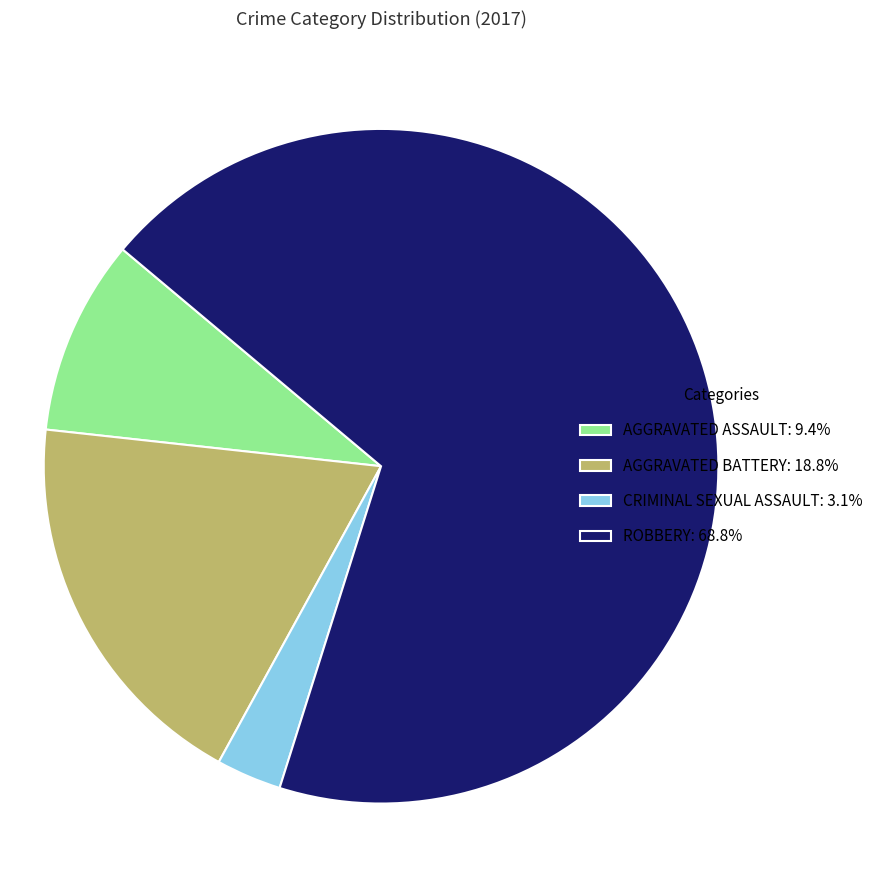

Approximately how many times larger is the value at AGGRAVATED BATTERY: 18.8% compared to AGGRAVATED ASSAULT: 9.4%?

2.0